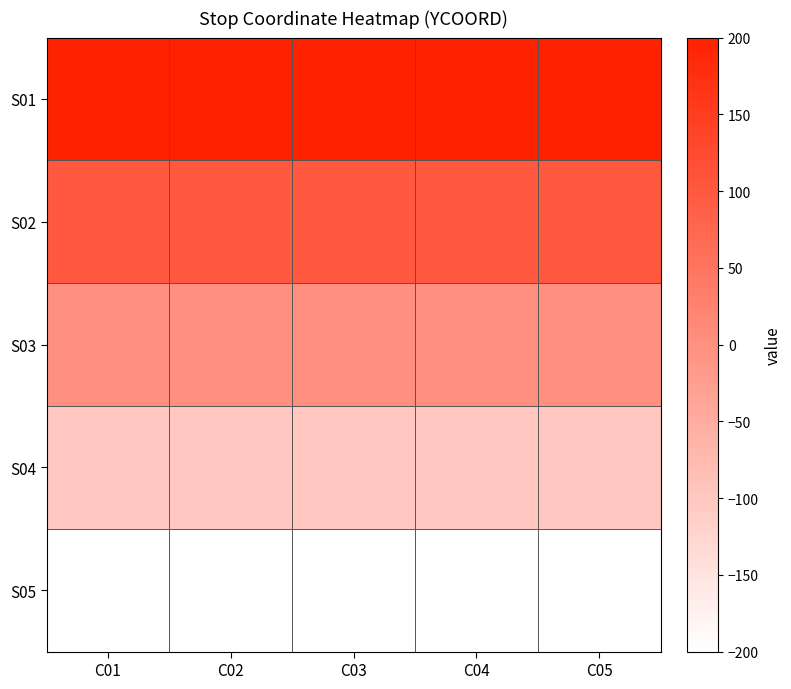

What is the difference between the highest and lowest values at C05?

400